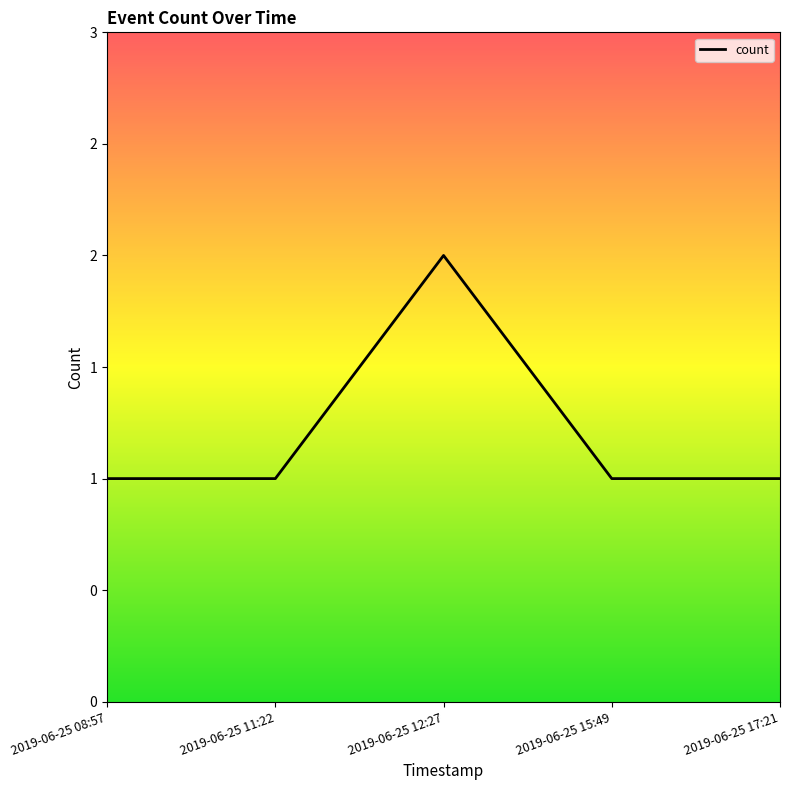

Does the chart have visible grid lines?

No